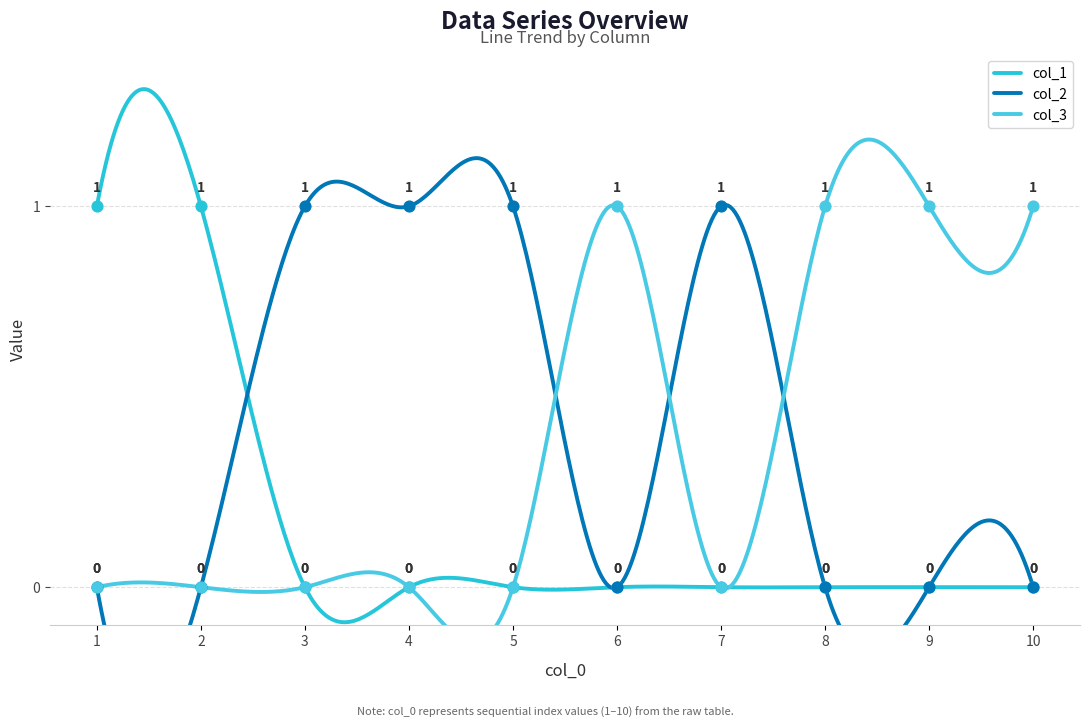

At how many categories does at least one series exceed 0?

10